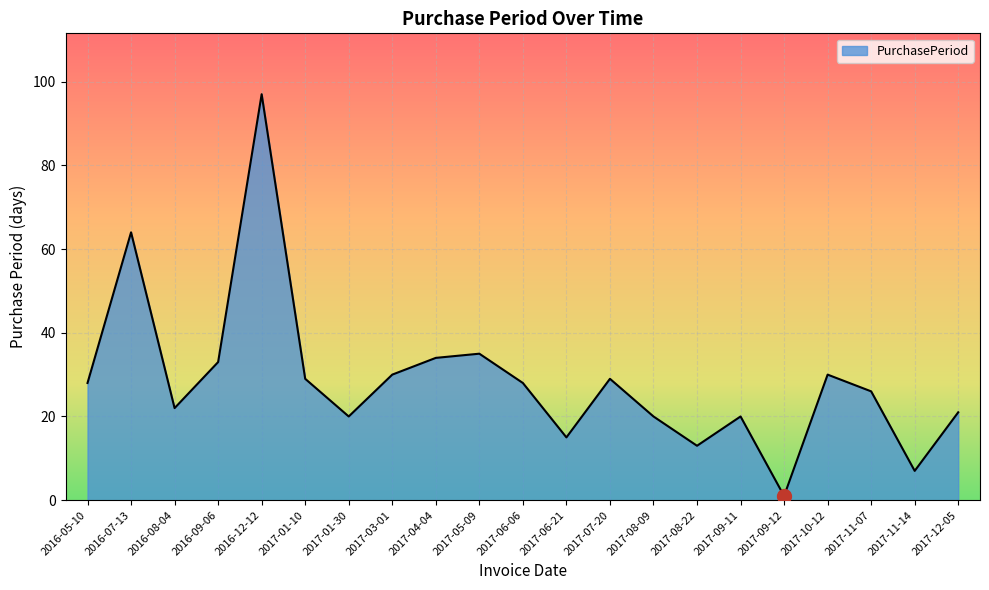

What is the minimum value shown in the chart?

1